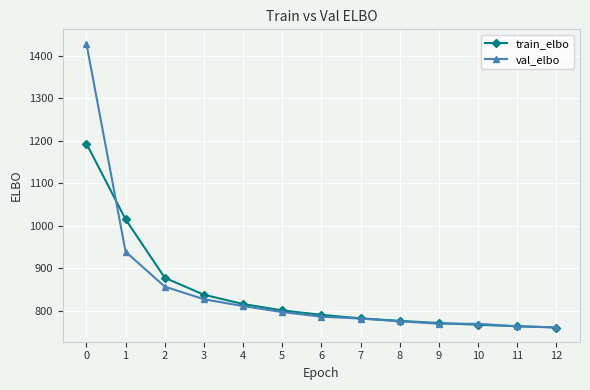

True or false: val_elbo and train_elbo cross at least once.

True